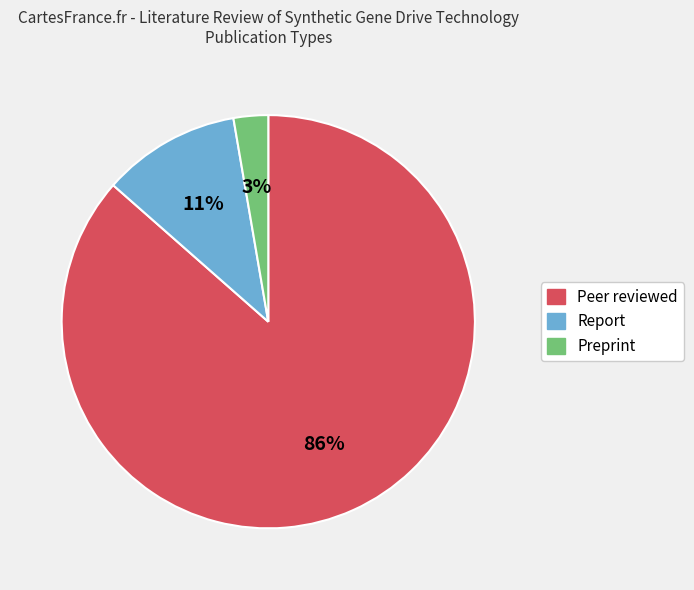

To the nearest percent, what is the combined percentage of Preprint and Report?

14%